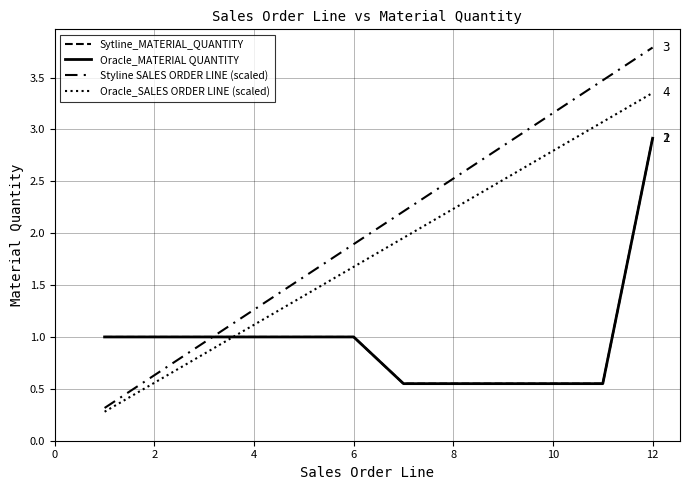

After their last crossing, which series has the higher values: Oracle_SALES ORDER LINE (scaled) or Sytline_MATERIAL_QUANTITY?

Oracle_SALES ORDER LINE (scaled)